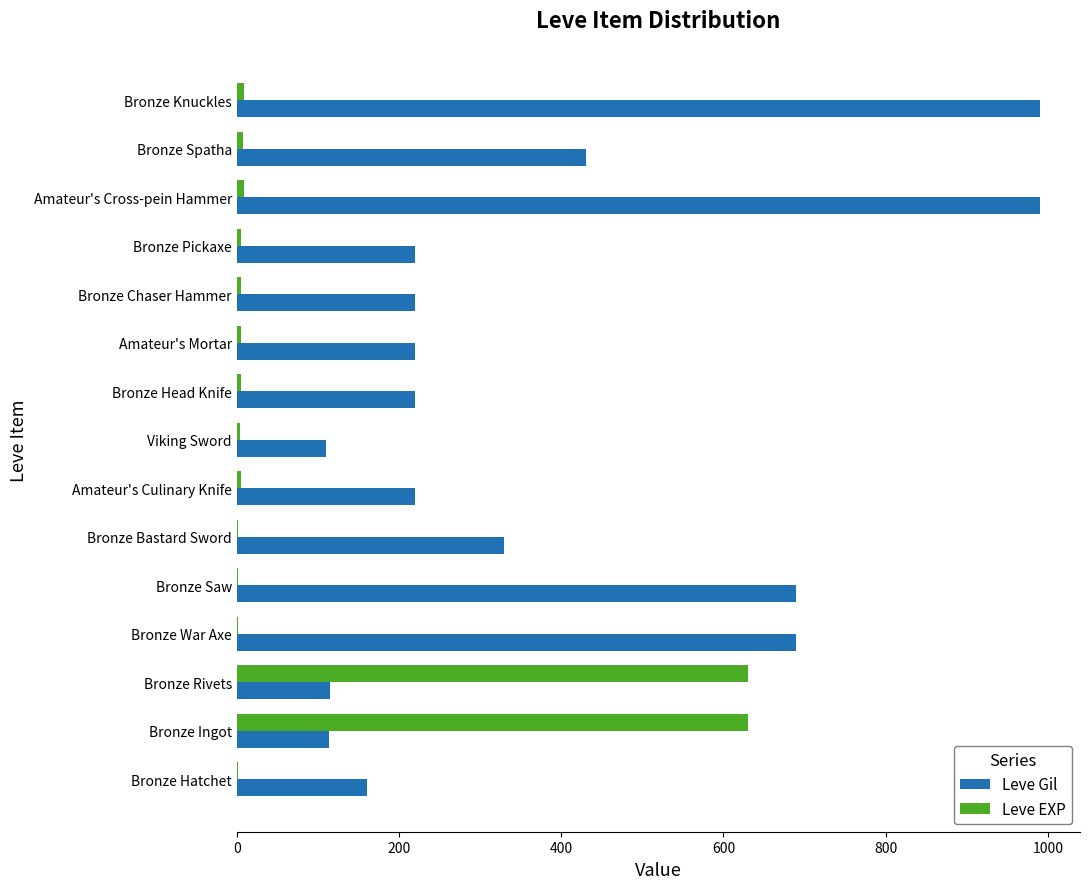

True or false: Leve EXP has a value of 1015 at Bronze Ingot.

False